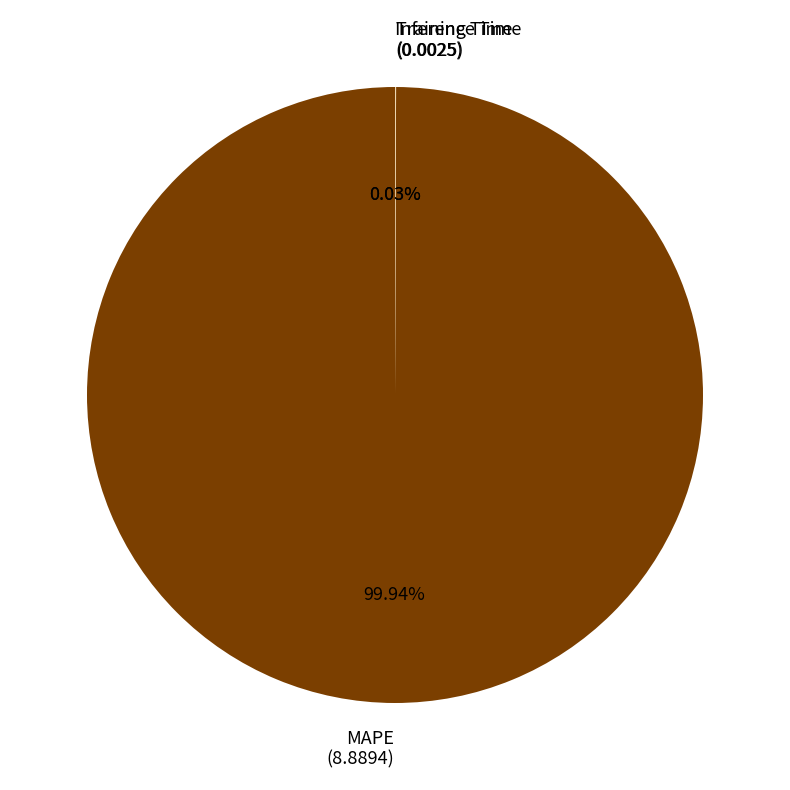

What is the largest slice in the pie chart?

MAPE